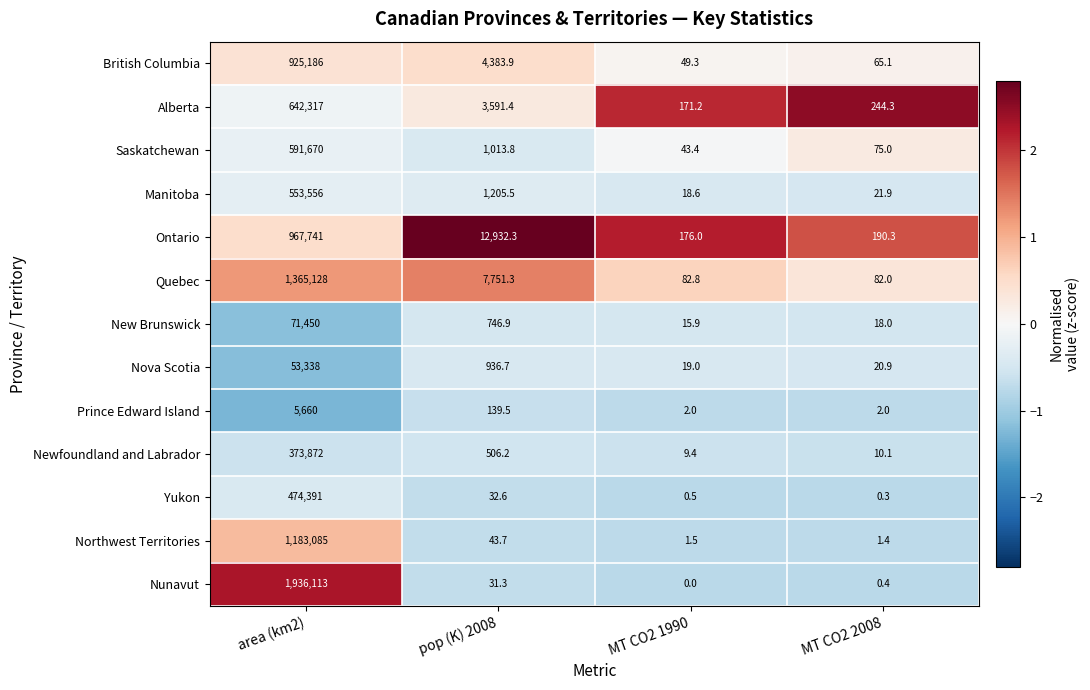

What is the total value across all series at area (km2)?

9143507.0